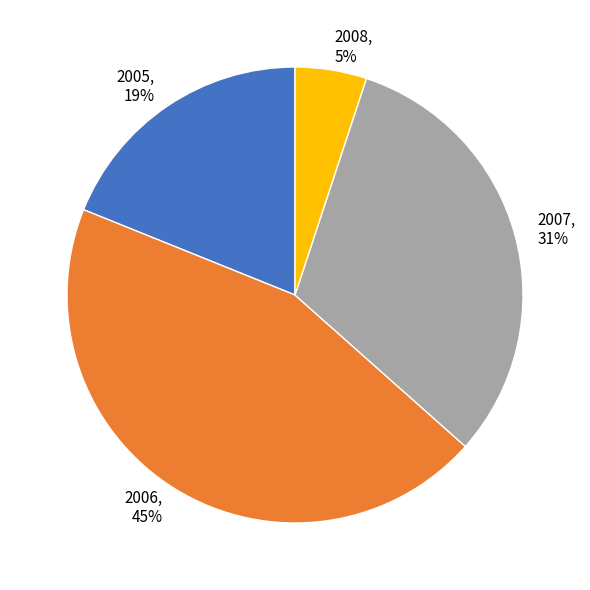

Is there any slice that represents more than half of the pie?

No